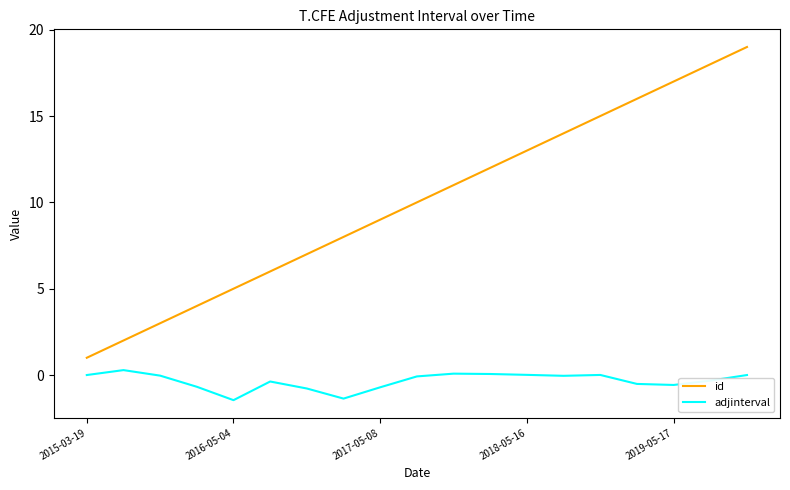

True or false: id has more than 2 points higher than both neighbors.

False